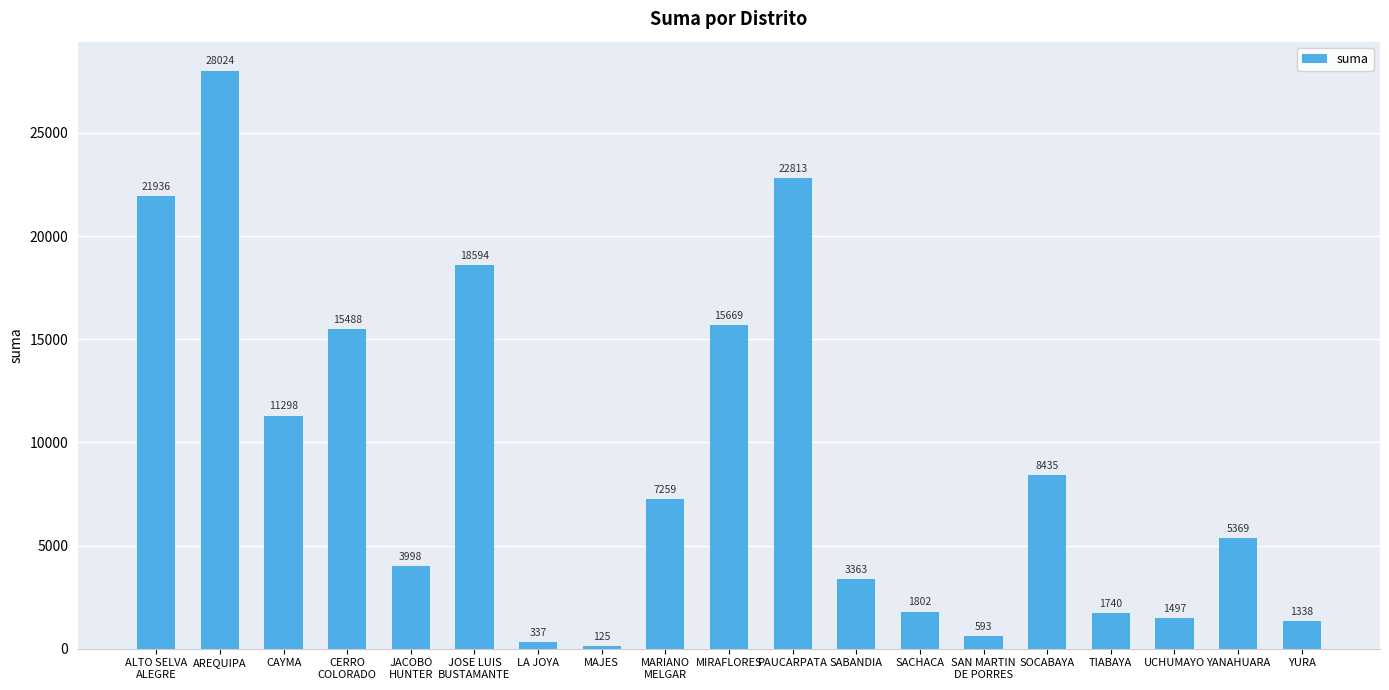

Which category has the lowest value across all series?

MAJES